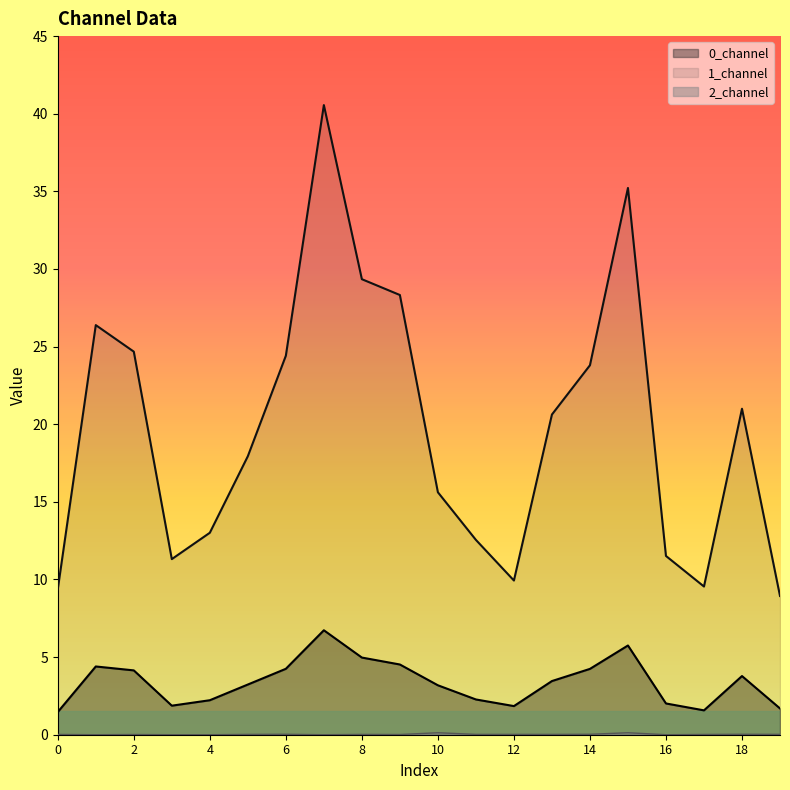

What is the sum of all 2_channel values?

0.5